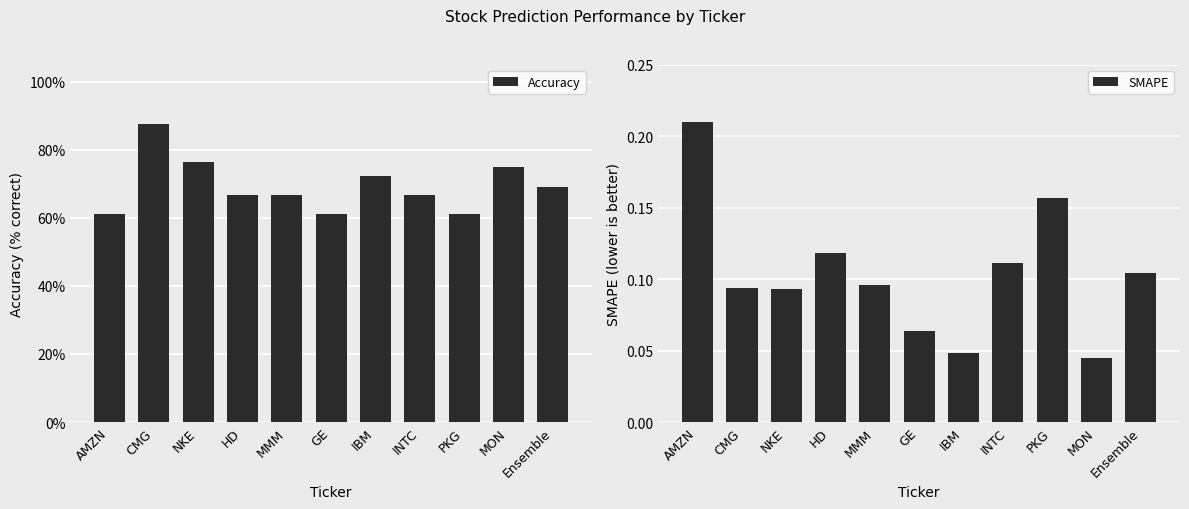

What is the spread (max minus min) of values at IBM?

0.7